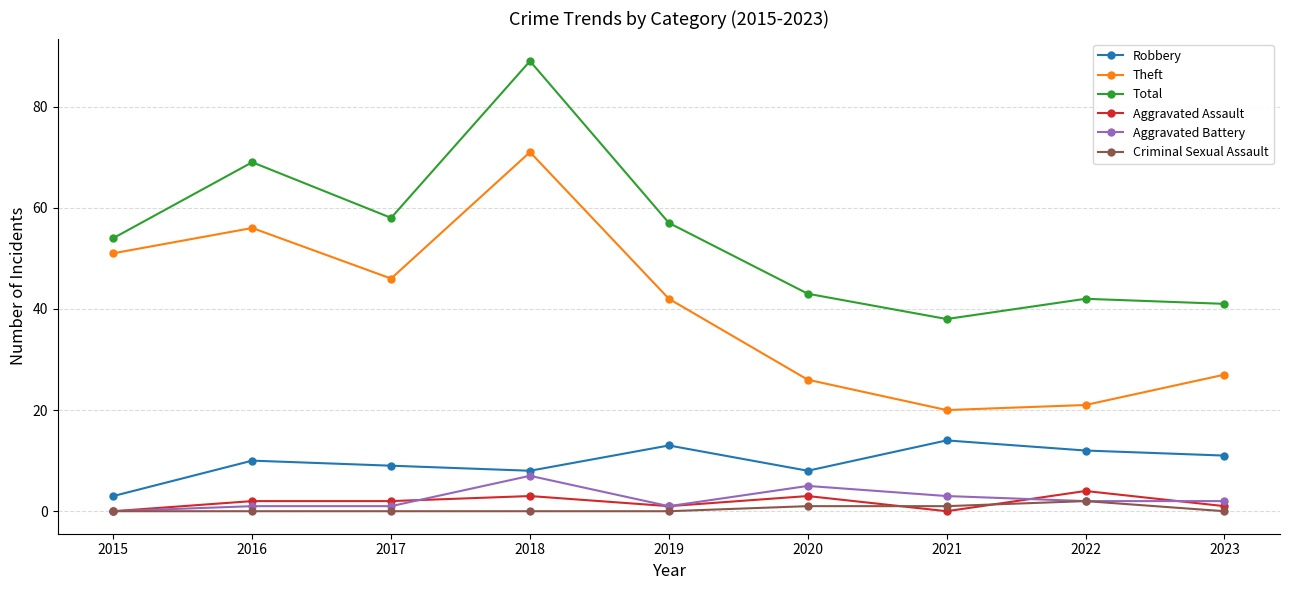

Between 2018 and 2022, which series saw the biggest shift?

Theft